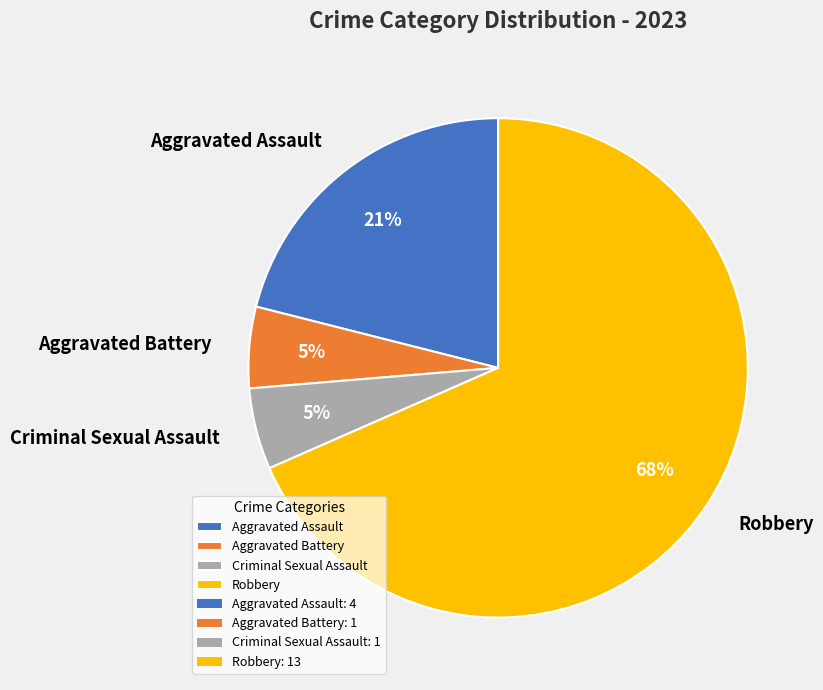

What percentage is the Criminal Sexual Assault slice, to the nearest percent?

5%